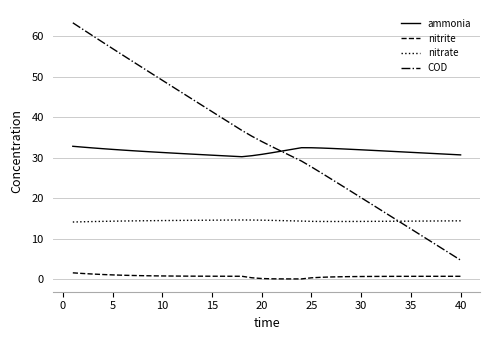

What is the sum of all nitrate values?

574.3